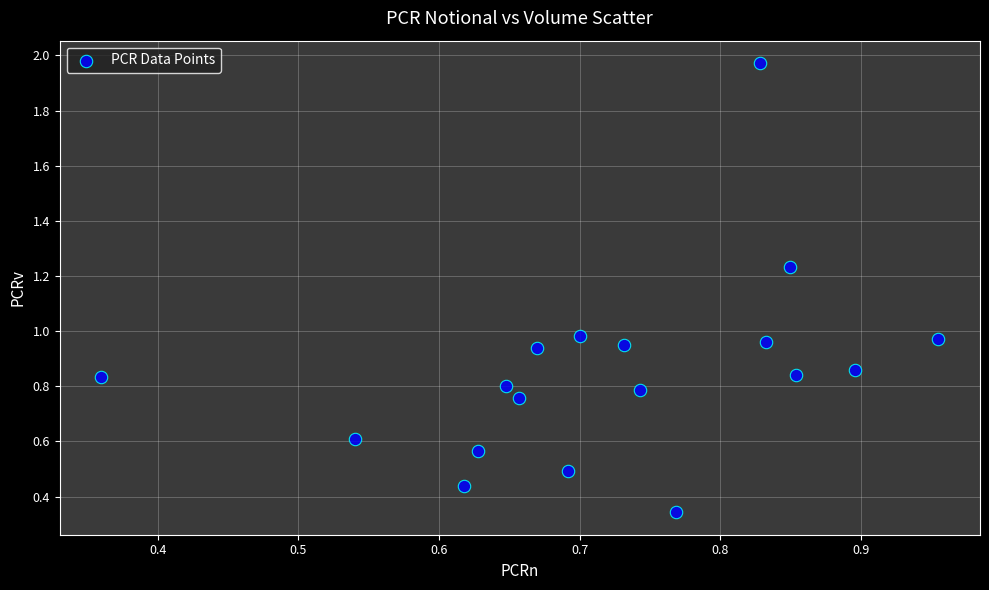

What is the range of Y values (max minus min)?

1.6